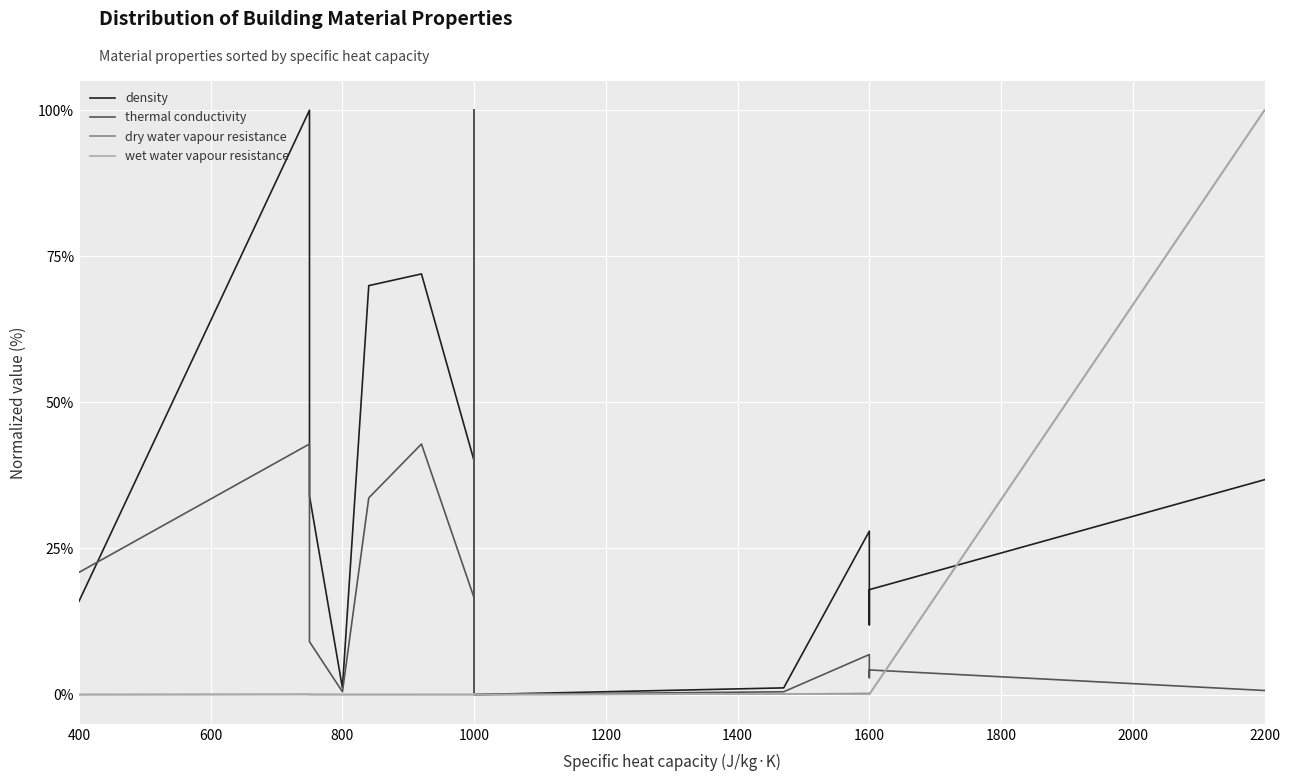

Between which two adjacent categories do density and thermal conductivity first intersect?

400 and 600